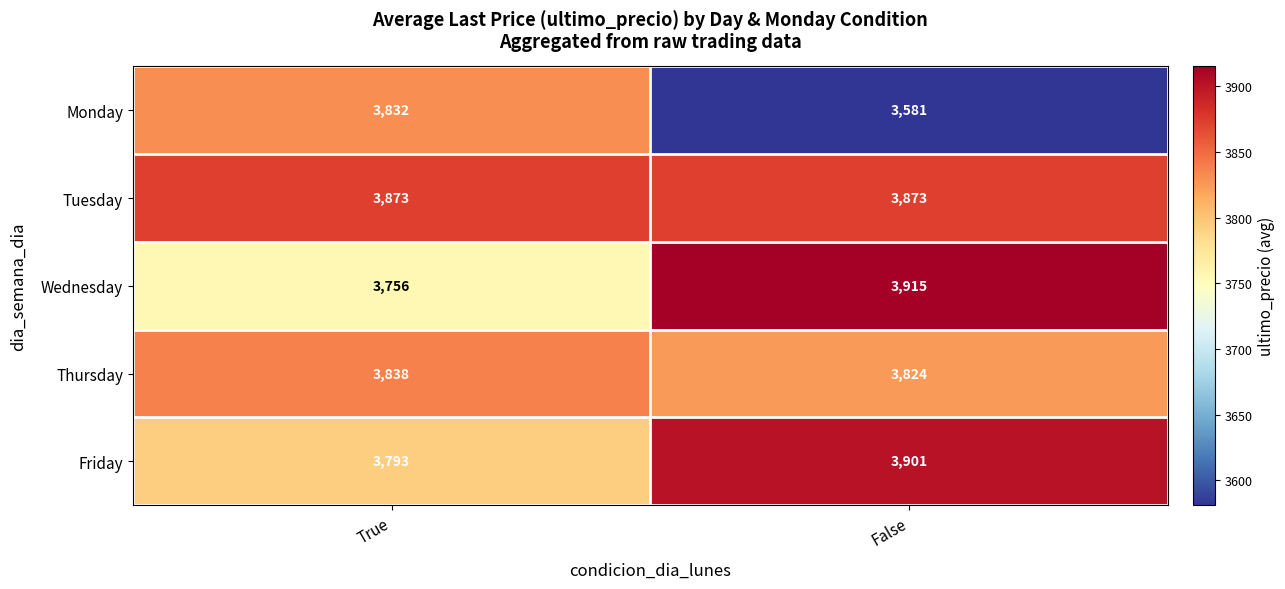

Reading left to right, what are all the values shown in this chart?

Monday: True=3832	False=3581
Tuesday: True=3873	False=3873
Wednesday: True=3756	False=3915
Thursday: True=3838	False=3824
Friday: True=3793	False=3901